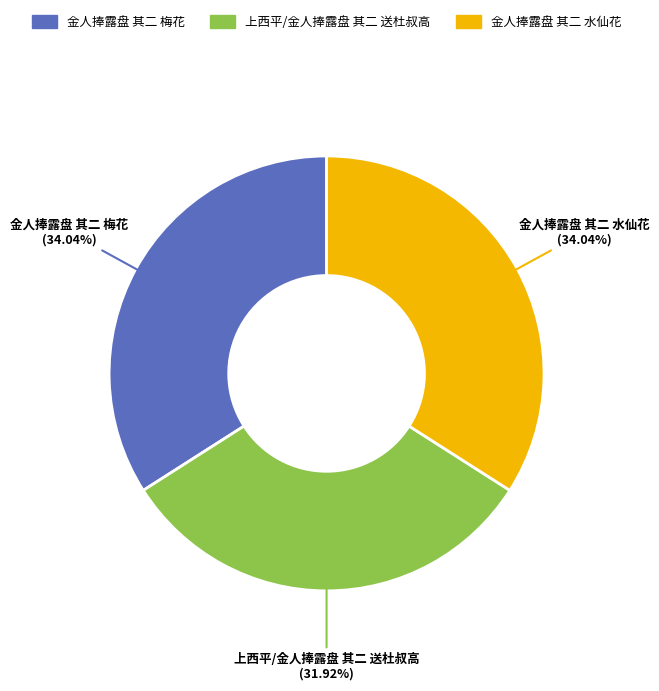

Which category has the smallest portion of the pie?

上西平/金人捧露盘 其二 送杜叔高